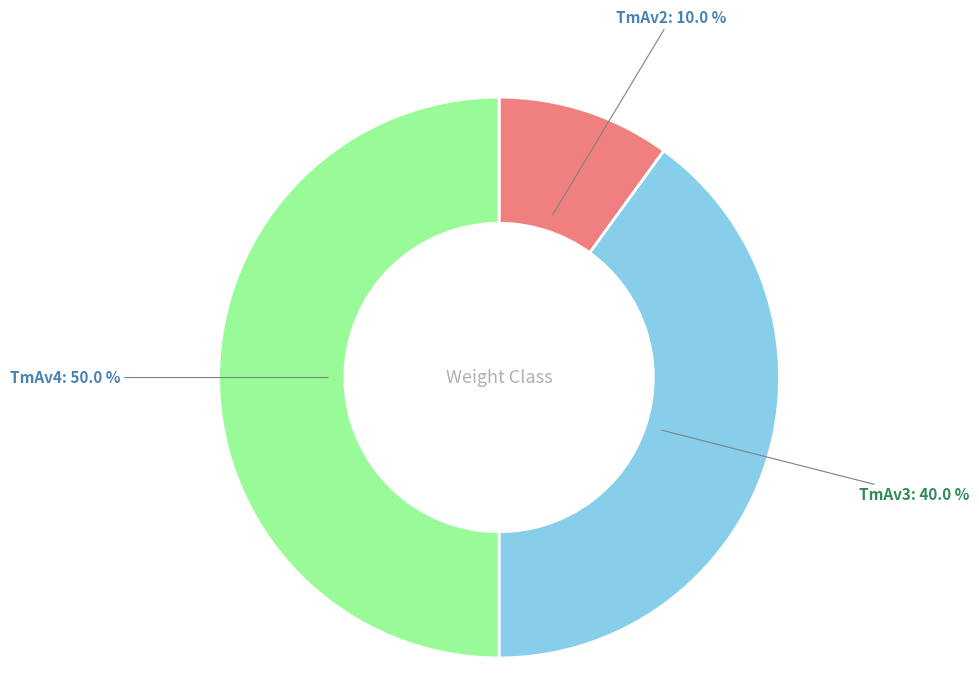

How many segments does this pie chart have?

3